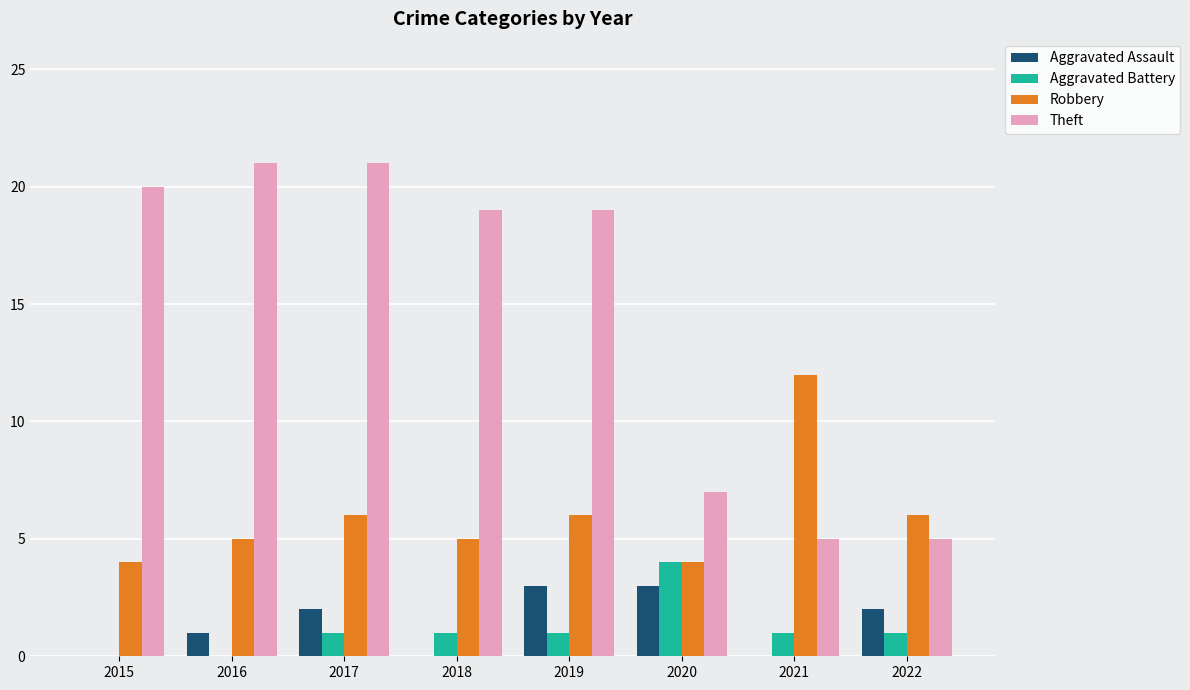

Which series has the largest range (max minus min)?

Theft